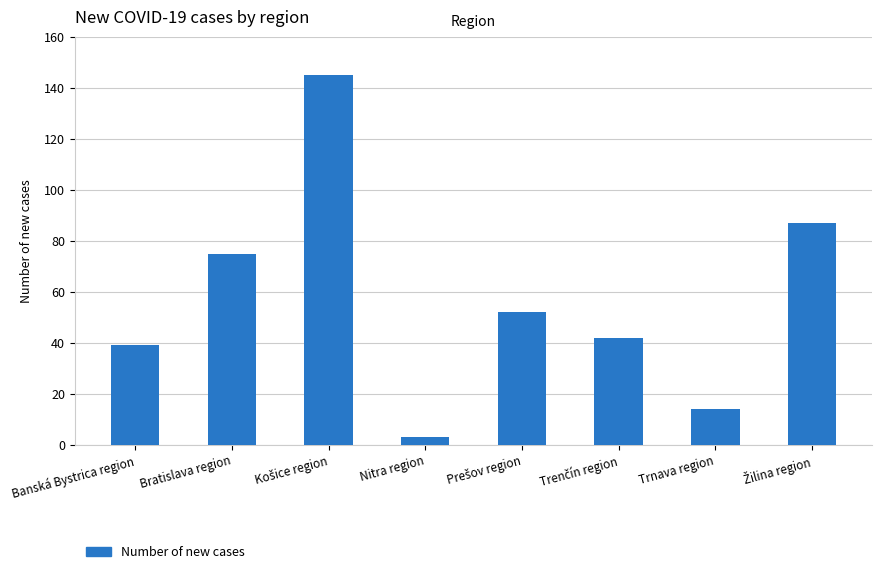

Reading right to left, list all the values displayed in this chart.

87	14	42	52	3	145	75	39